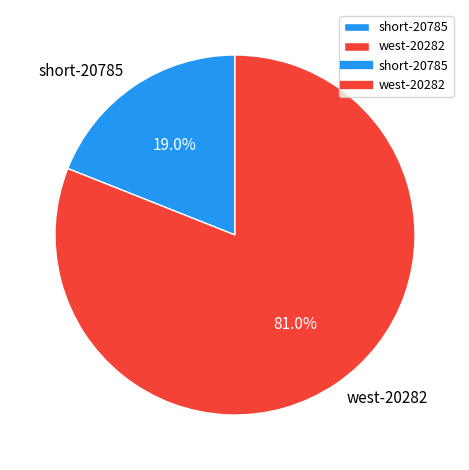

Is there any slice that represents more than half of the pie?

Yes